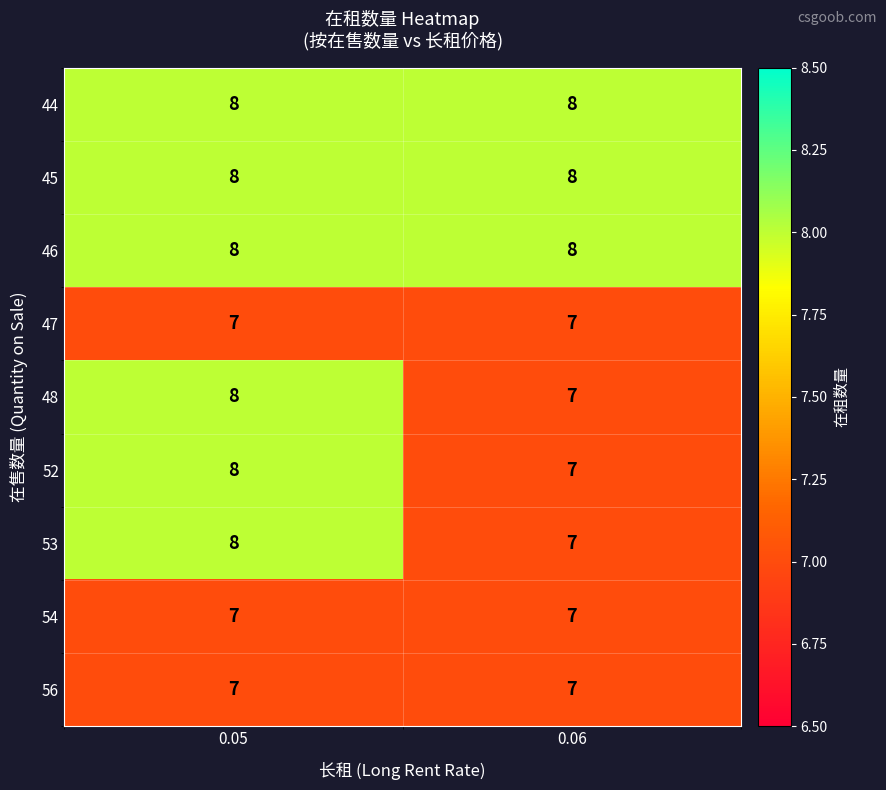

What is the total value across all series at 0.05?

69